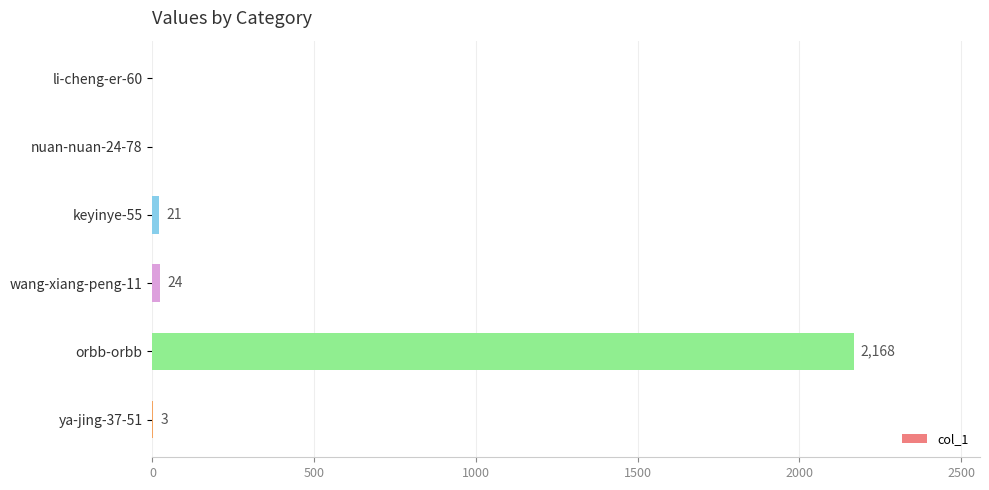

How many positive values are there?

4